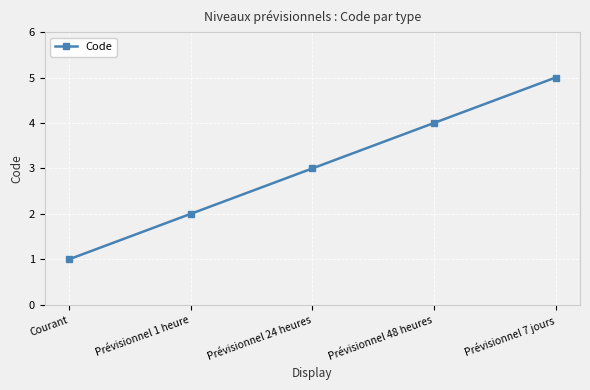

List the labels in order of value, largest first.

Prévisionnel 7 jours, Prévisionnel 48 heures, Prévisionnel 24 heures, Prévisionnel 1 heure, Courant